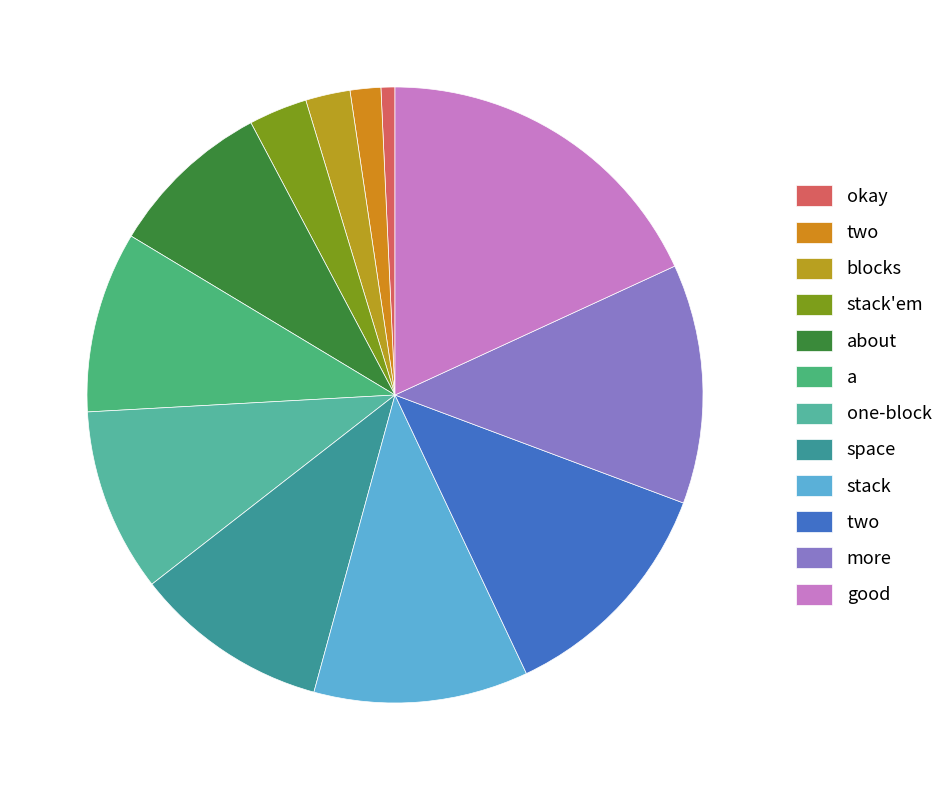

How many slices are in this pie chart?

12